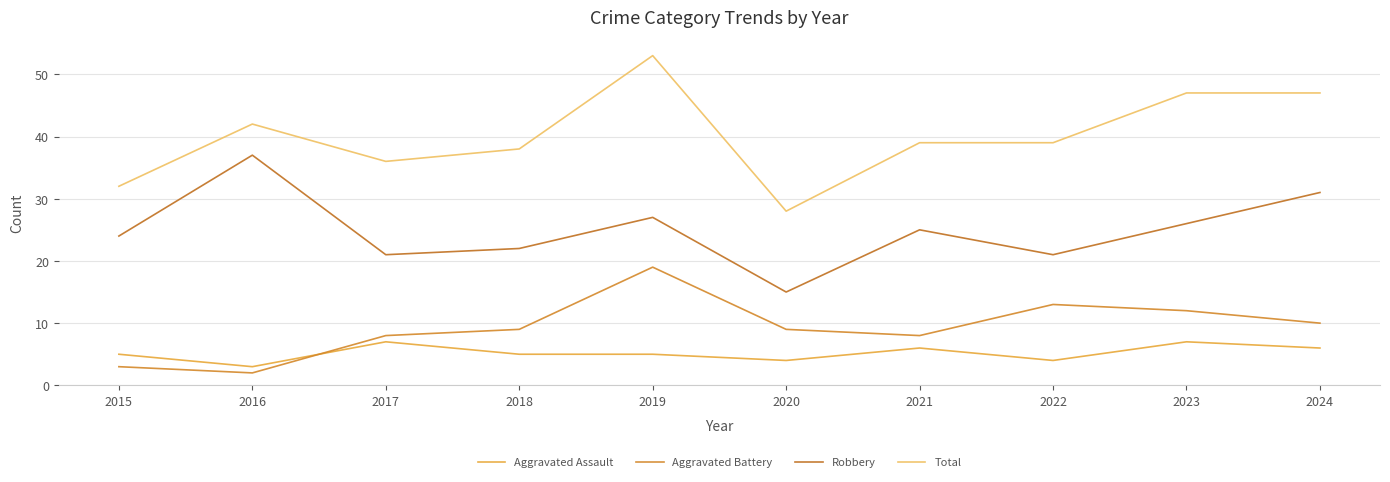

Reading right to left, what are all the values shown in this chart?

Aggravated Assault: 2024=6	2023=7	2022=4	2021=6	2020=4	2019=5	2018=5	2017=7	2016=3	2015=5
Aggravated Battery: 2024=10	2023=12	2022=13	2021=8	2020=9	2019=19	2018=9	2017=8	2016=2	2015=3
Robbery: 2024=31	2023=26	2022=21	2021=25	2020=15	2019=27	2018=22	2017=21	2016=37	2015=24
Total: 2024=47	2023=47	2022=39	2021=39	2020=28	2019=53	2018=38	2017=36	2016=42	2015=32